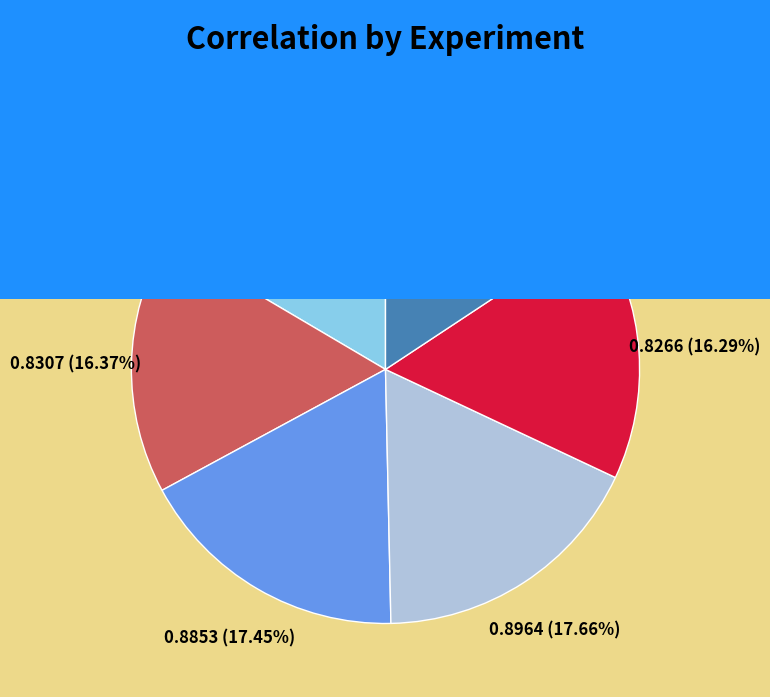

How many slices are in this pie chart?

6